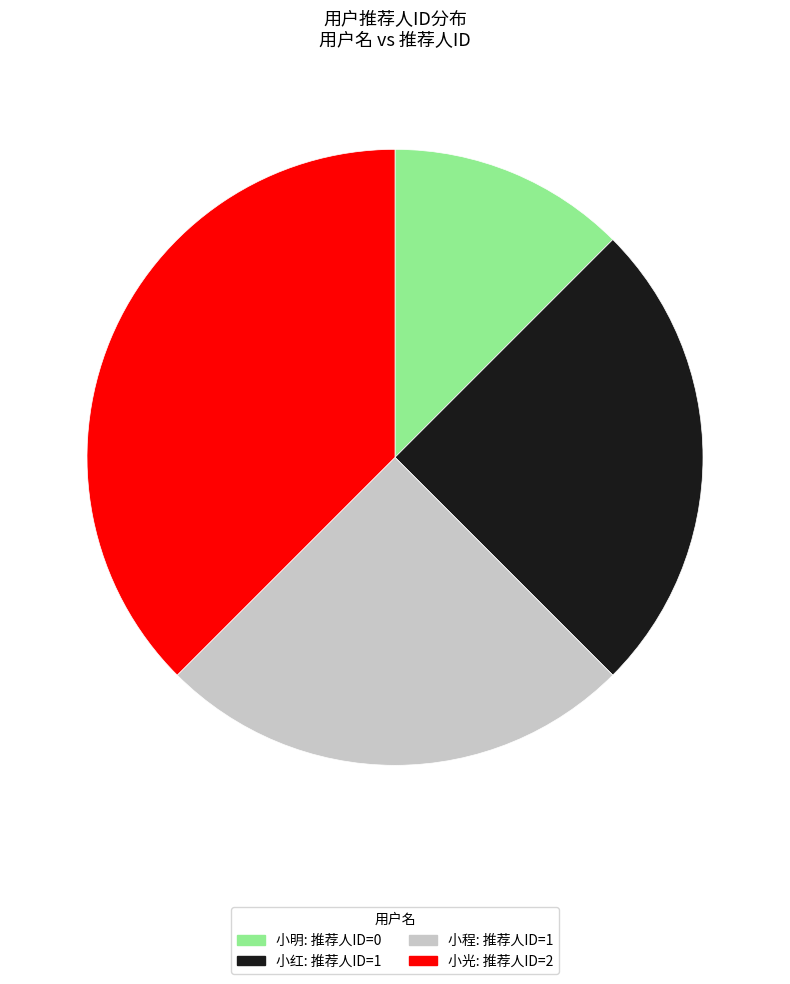

Which category has the smallest portion of the pie?

小明